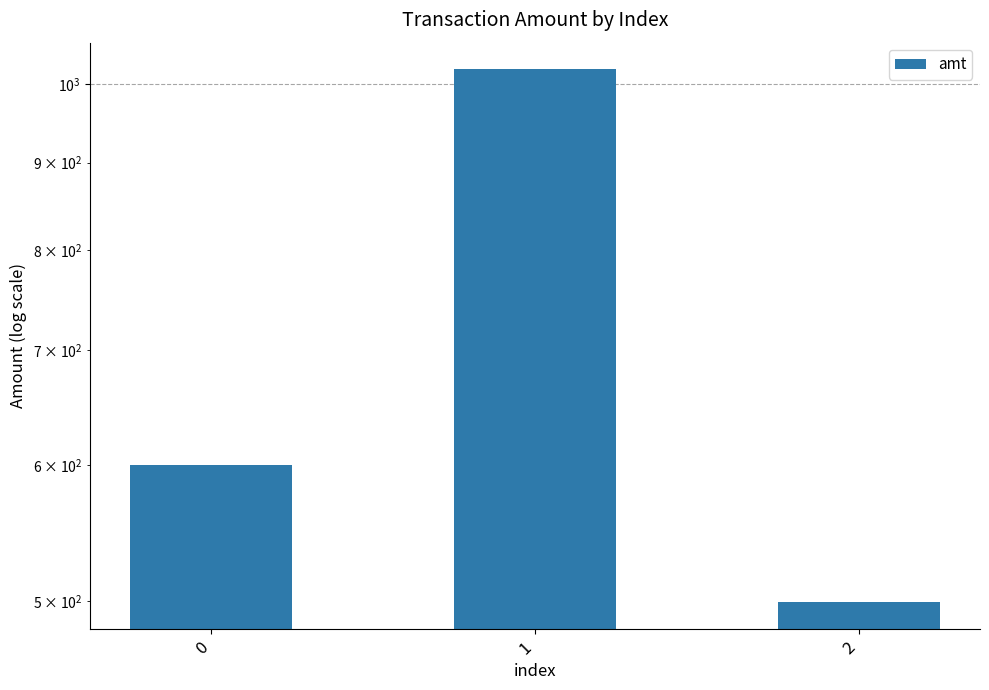

What is the value of the 1st bar from the left?

600